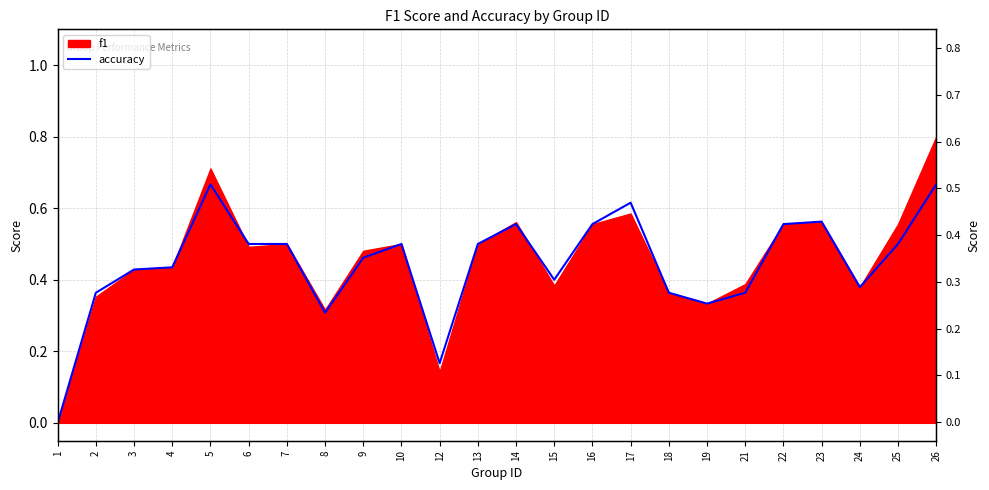

The chart shows a value of 0.5 at 9. True or false?

True